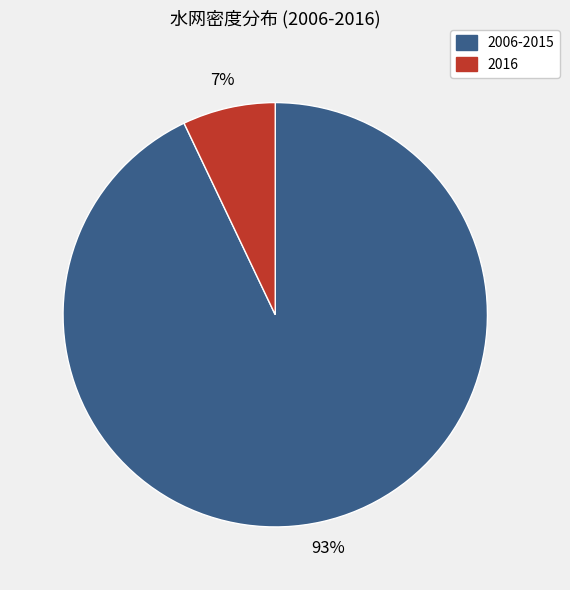

Is there any slice that represents more than half of the pie?

Yes